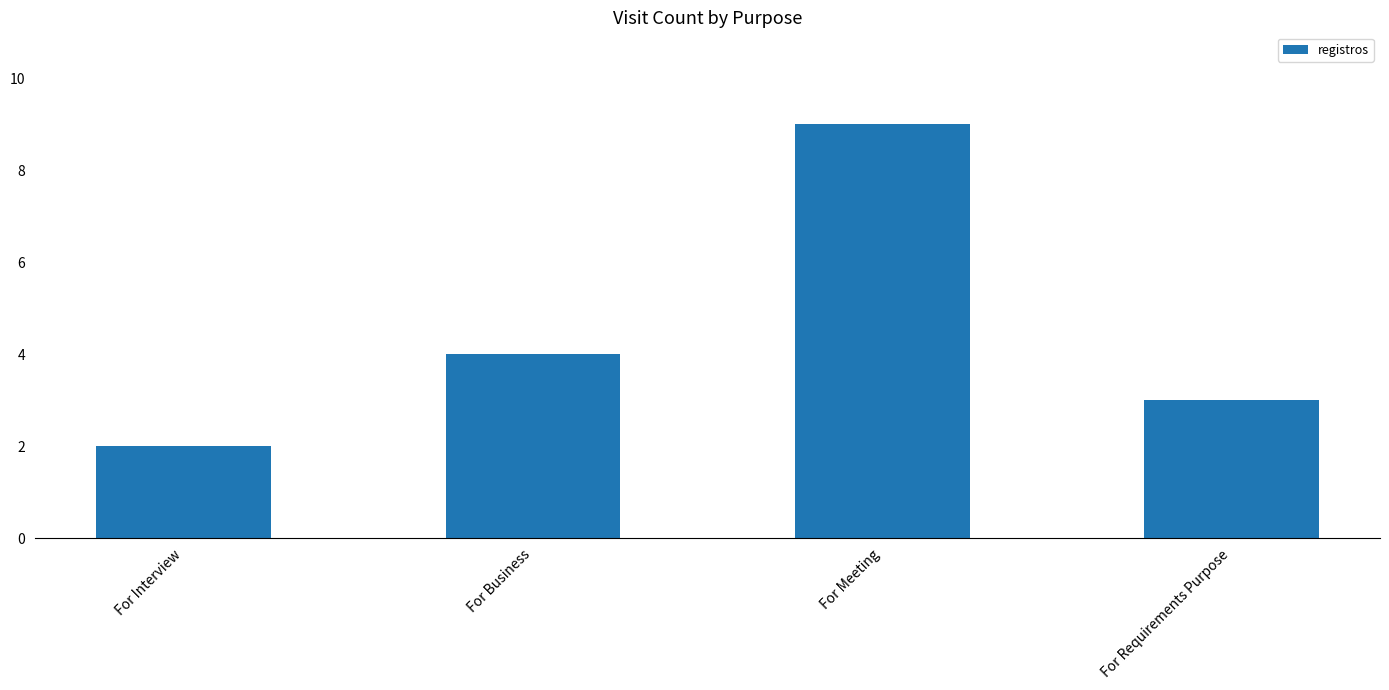

What is the approximate value at For Business?

4